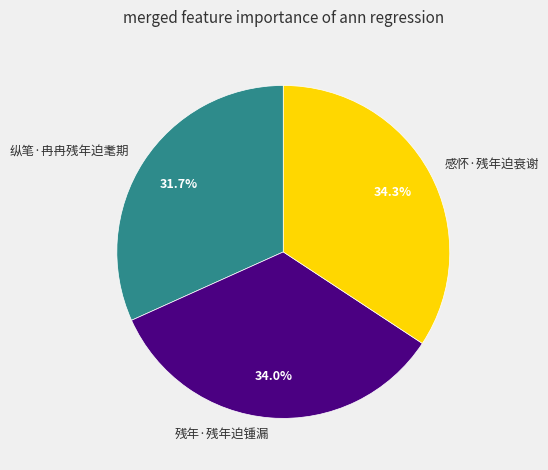

Does 纵笔·冉冉残年迫耄期 represent more than half of the total?

No